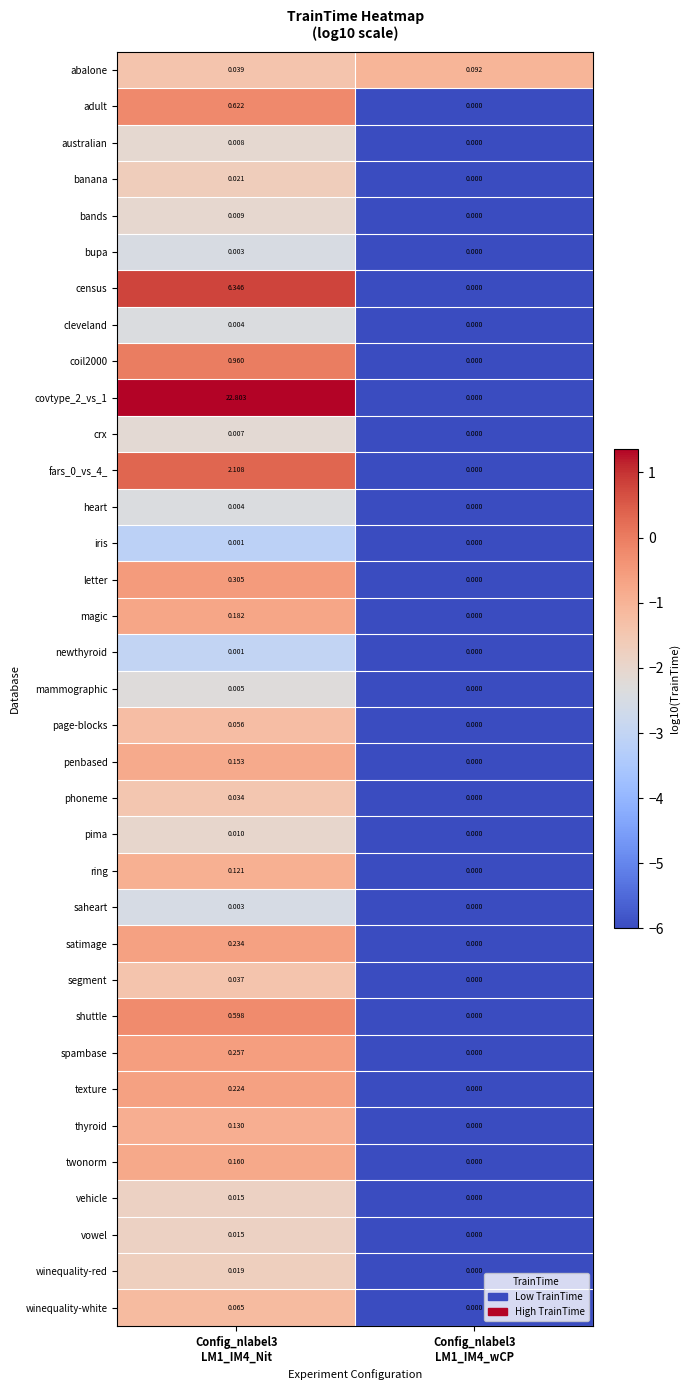

How many values in the covtype_2_vs_1 series are below 22?

1